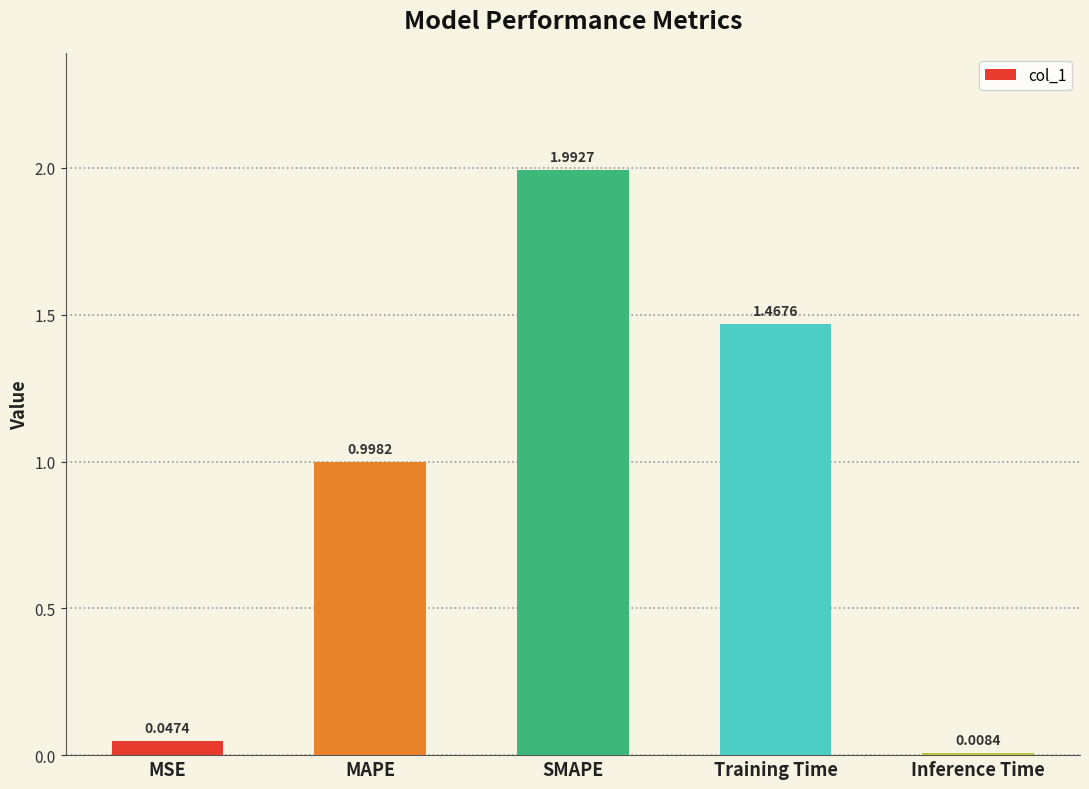

What position from the right is MSE?

5